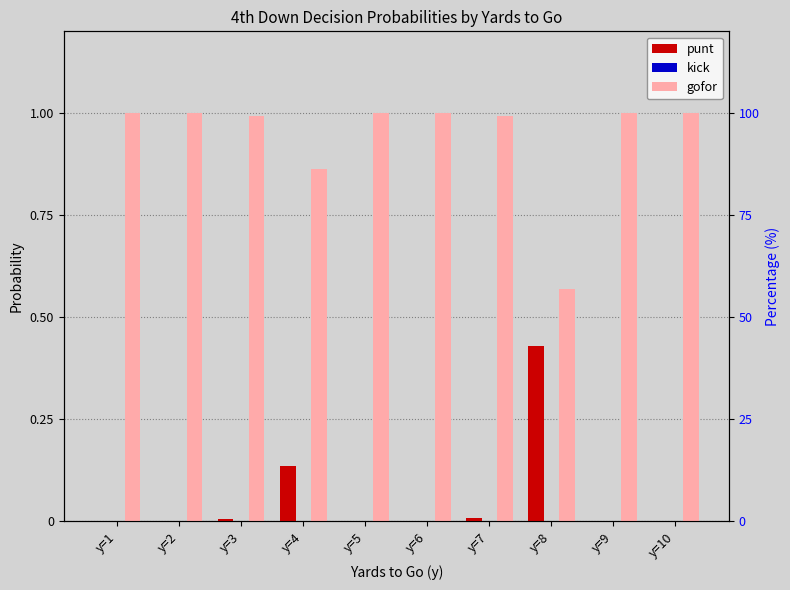

Rank the categories by gofor value from lowest to highest.

y=8, y=4, y=7, y=3, y=6, y=9, y=10, y=1, y=2, y=5